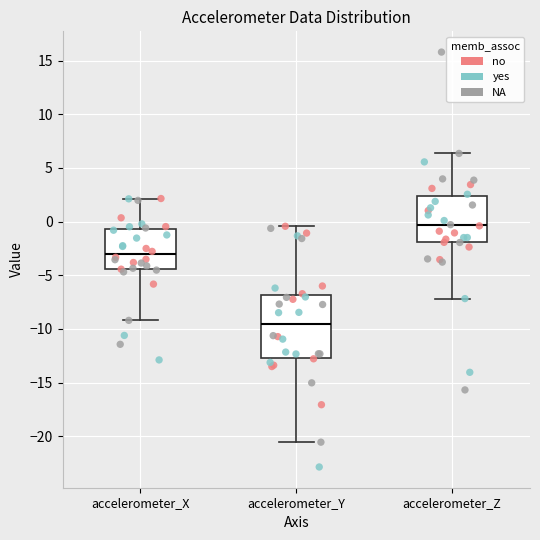

Comparing the boxes themselves (not the whiskers), which one is the tallest?

accelerometer_Y